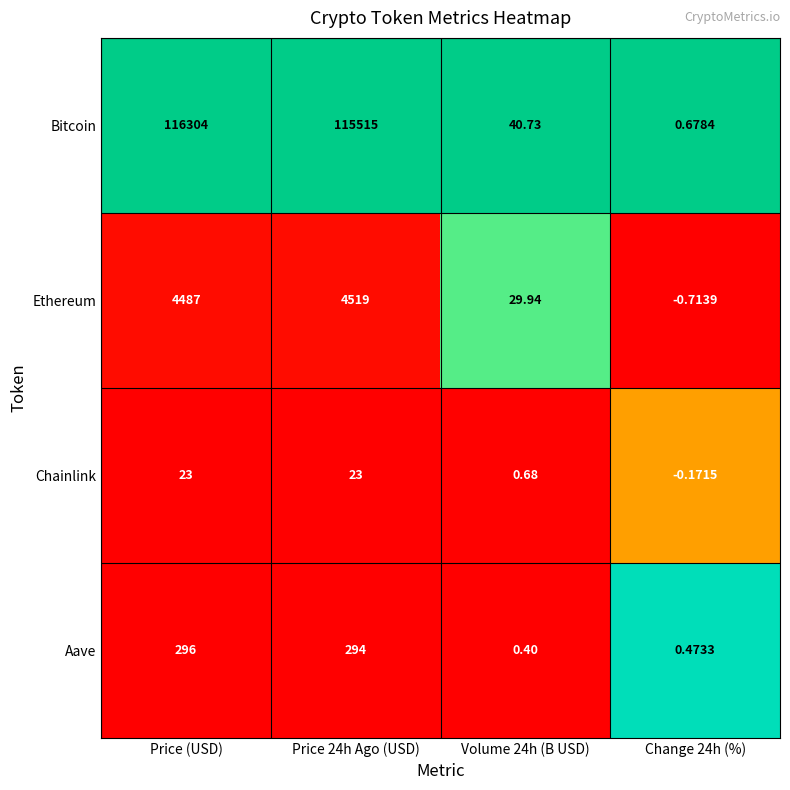

Which series has the largest range (max minus min)?

Bitcoin